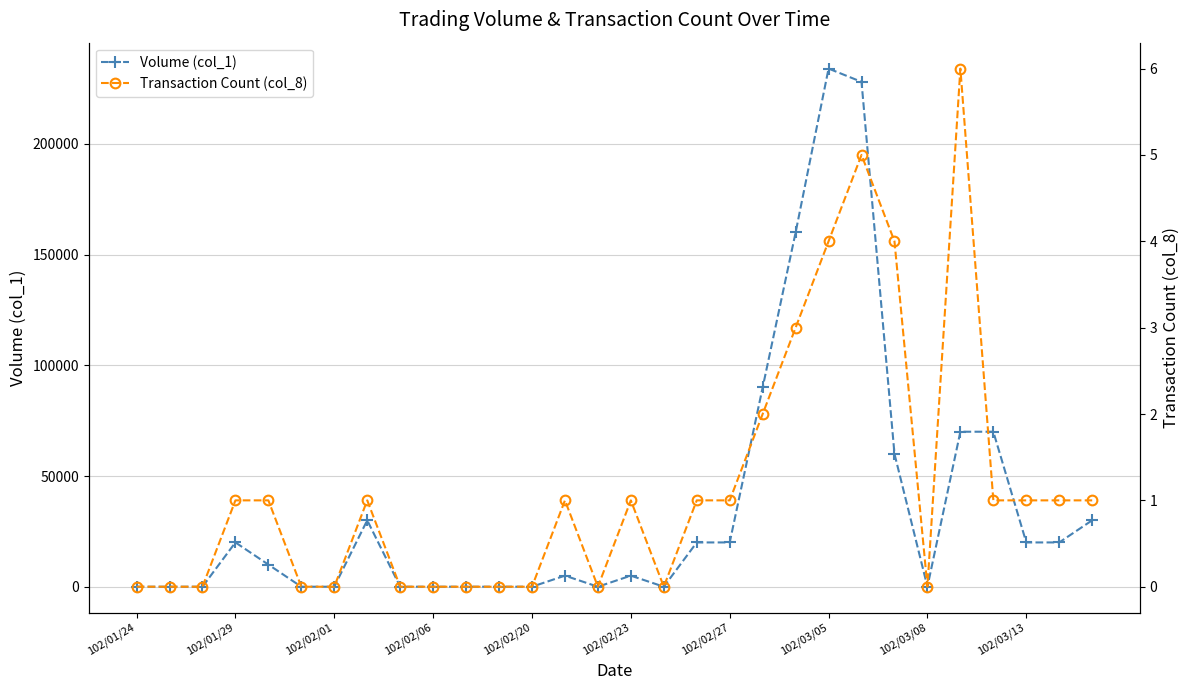

How many lines are shown in the chart?

2